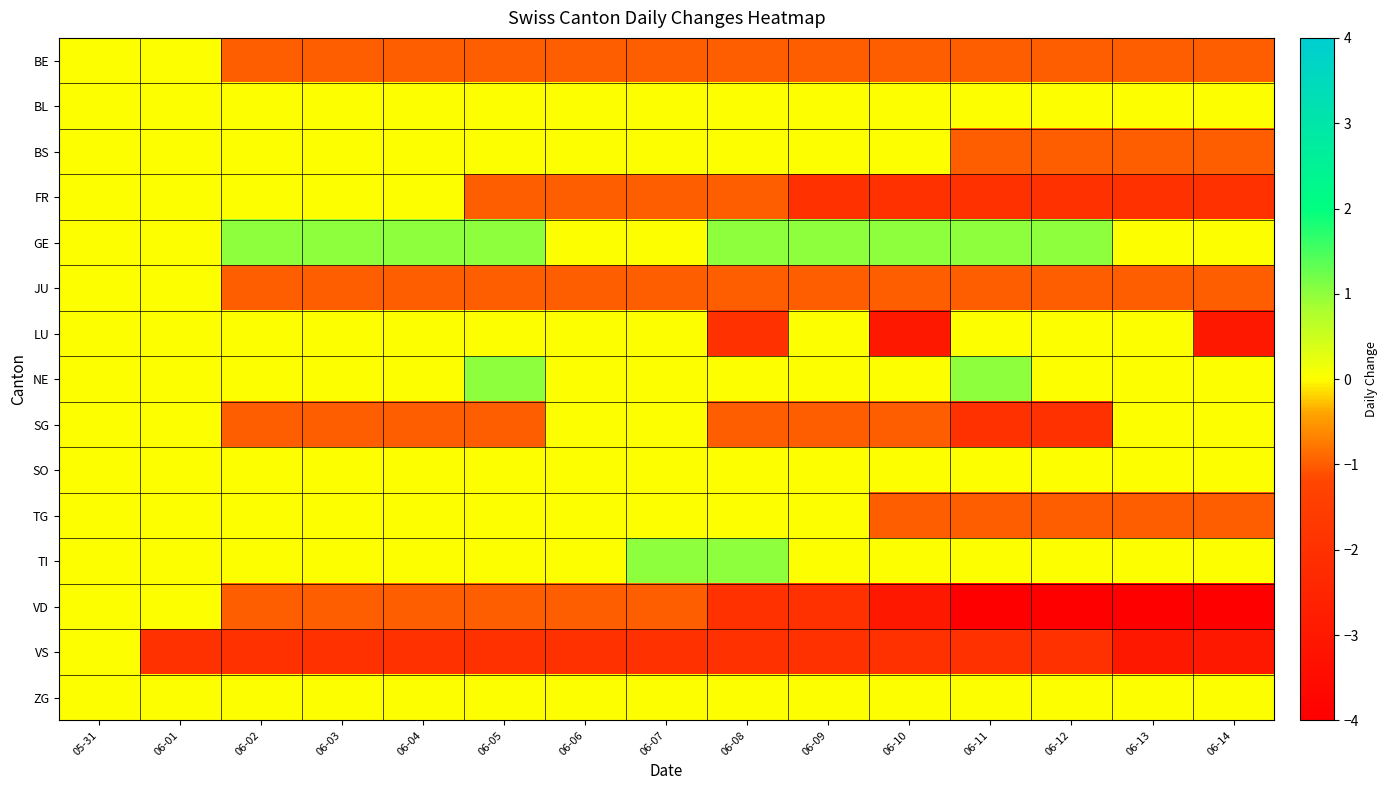

Reading right to left, what are all the values shown in this chart?

BE: 06-14=-1	06-13=-1	06-12=-1	06-11=-1	06-10=-1	06-09=-1	06-08=-1	06-07=-1	06-06=-1	06-05=-1	06-04=-1	06-03=-1	06-02=-1	06-01=0	05-31=0
BL: 06-14=0	06-13=0	06-12=0	06-11=0	06-10=0	06-09=0	06-08=0	06-07=0	06-06=0	06-05=0	06-04=0	06-03=0	06-02=0	06-01=0	05-31=0
BS: 06-14=-1	06-13=-1	06-12=-1	06-11=-1	06-10=0	06-09=0	06-08=0	06-07=0	06-06=0	06-05=0	06-04=0	06-03=0	06-02=0	06-01=0	05-31=0
FR: 06-14=-2	06-13=-2	06-12=-2	06-11=-2	06-10=-2	06-09=-2	06-08=-1	06-07=-1	06-06=-1	06-05=-1	06-04=0	06-03=0	06-02=0	06-01=0	05-31=0
GE: 06-14=0	06-13=0	06-12=1	06-11=1	06-10=1	06-09=1	06-08=1	06-07=0	06-06=0	06-05=1	06-04=1	06-03=1	06-02=1	06-01=0	05-31=0
JU: 06-14=-1	06-13=-1	06-12=-1	06-11=-1	06-10=-1	06-09=-1	06-08=-1	06-07=-1	06-06=-1	06-05=-1	06-04=-1	06-03=-1	06-02=-1	06-01=0	05-31=0
LU: 06-14=-3	06-13=0	06-12=0	06-11=0	06-10=-3	06-09=0	06-08=-2	06-07=0	06-06=0	06-05=0	06-04=0	06-03=0	06-02=0	06-01=0	05-31=0
NE: 06-14=0	06-13=0	06-12=0	06-11=1	06-10=0	06-09=0	06-08=0	06-07=0	06-06=0	06-05=1	06-04=0	06-03=0	06-02=0	06-01=0	05-31=0
SG: 06-14=0	06-13=0	06-12=-2	06-11=-2	06-10=-1	06-09=-1	06-08=-1	06-07=0	06-06=0	06-05=-1	06-04=-1	06-03=-1	06-02=-1	06-01=0	05-31=0
SO: 06-14=0	06-13=0	06-12=0	06-11=0	06-10=0	06-09=0	06-08=0	06-07=0	06-06=0	06-05=0	06-04=0	06-03=0	06-02=0	06-01=0	05-31=0
TG: 06-14=-1	06-13=-1	06-12=-1	06-11=-1	06-10=-1	06-09=0	06-08=0	06-07=0	06-06=0	06-05=0	06-04=0	06-03=0	06-02=0	06-01=0	05-31=0
TI: 06-14=0	06-13=0	06-12=0	06-11=0	06-10=0	06-09=0	06-08=1	06-07=1	06-06=0	06-05=0	06-04=0	06-03=0	06-02=0	06-01=0	05-31=0
VD: 06-14=-4	06-13=-4	06-12=-4	06-11=-4	06-10=-3	06-09=-2	06-08=-2	06-07=-1	06-06=-1	06-05=-1	06-04=-1	06-03=-1	06-02=-1	06-01=0	05-31=0
VS: 06-14=-3	06-13=-3	06-12=-2	06-11=-2	06-10=-2	06-09=-2	06-08=-2	06-07=-2	06-06=-2	06-05=-2	06-04=-2	06-03=-2	06-02=-2	06-01=-2	05-31=0
ZG: 06-14=0	06-13=0	06-12=0	06-11=0	06-10=0	06-09=0	06-08=0	06-07=0	06-06=0	06-05=0	06-04=0	06-03=0	06-02=0	06-01=0	05-31=0